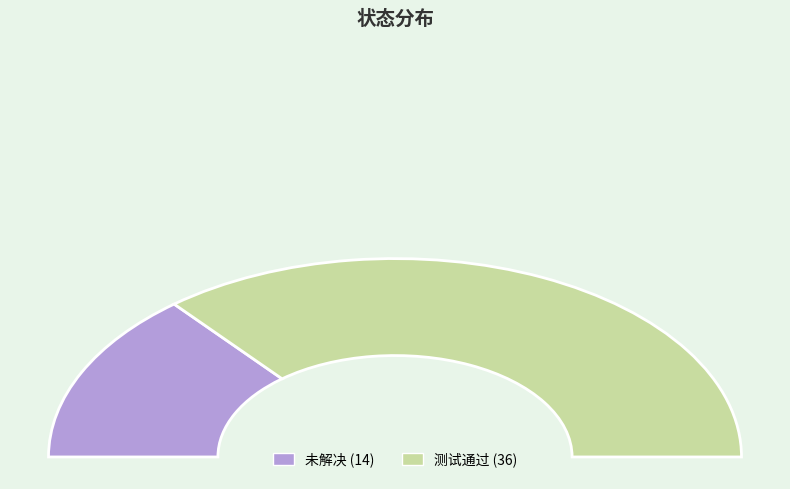

Which has a higher value, 未解决 or 测试通过?

测试通过